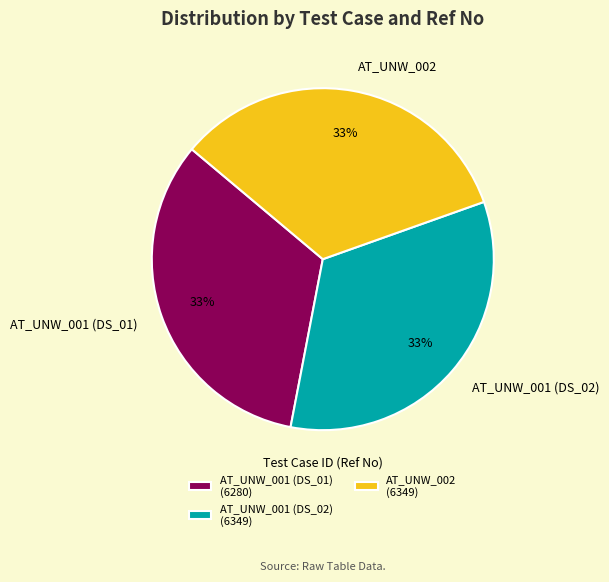

To the nearest percent, what is the average slice percentage?

33%